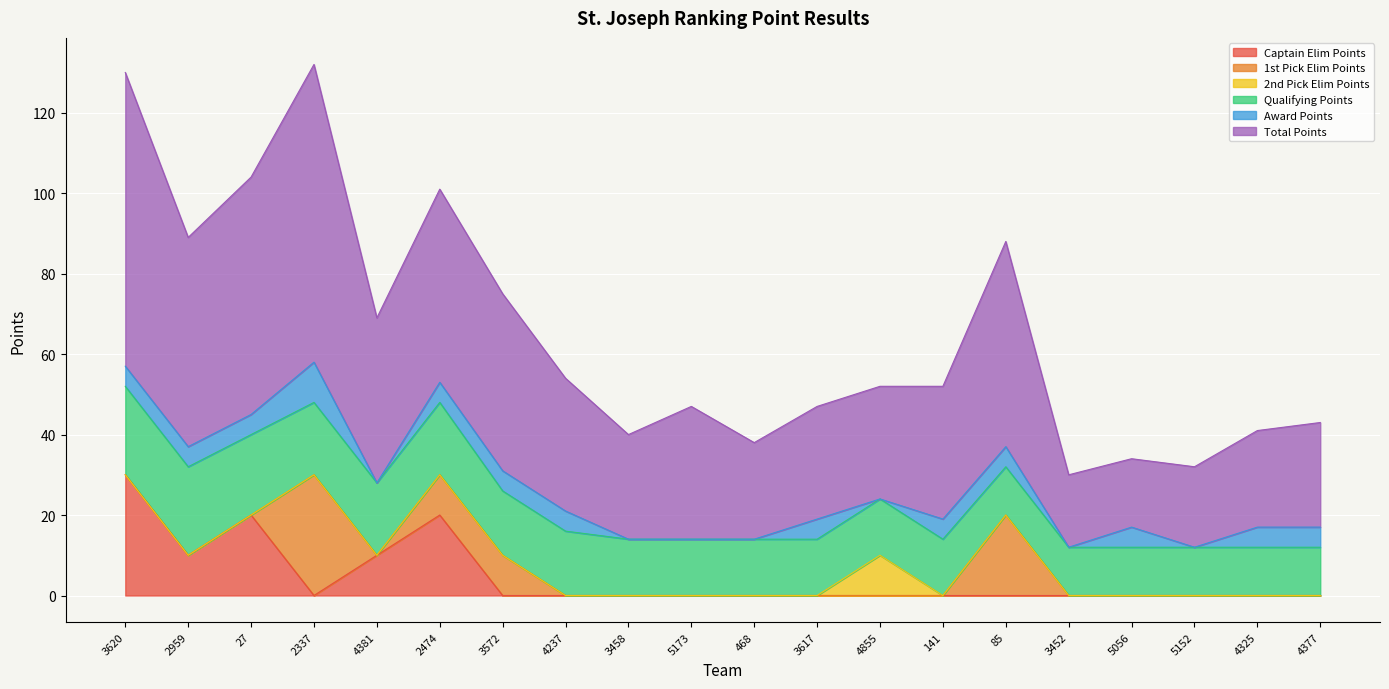

True or false: Total Points has more than 1 interior local peaks.

True